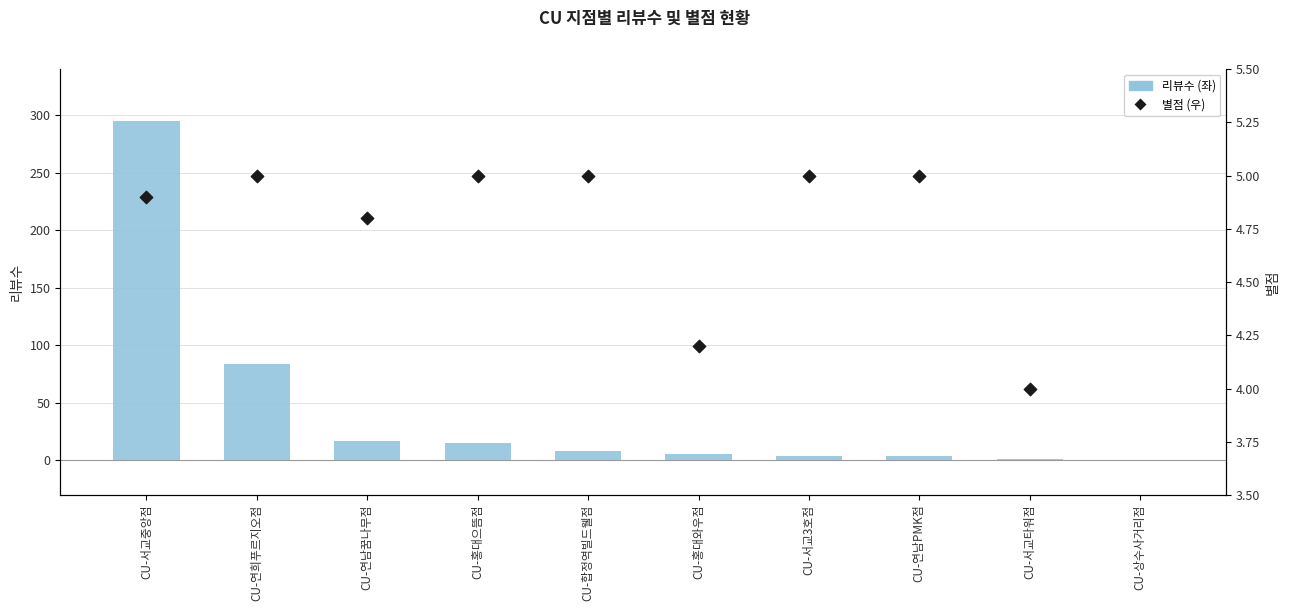

What is the change in value from CU-연남꿈나무점 to CU-합정역빌드웰점?

-9